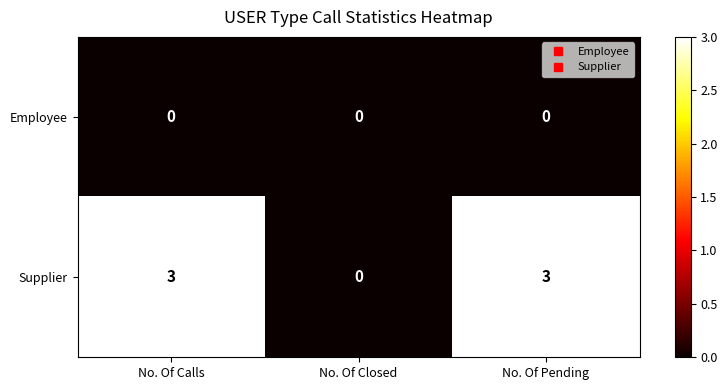

Is it true that Supplier equals 5 at No. Of Pending?

False